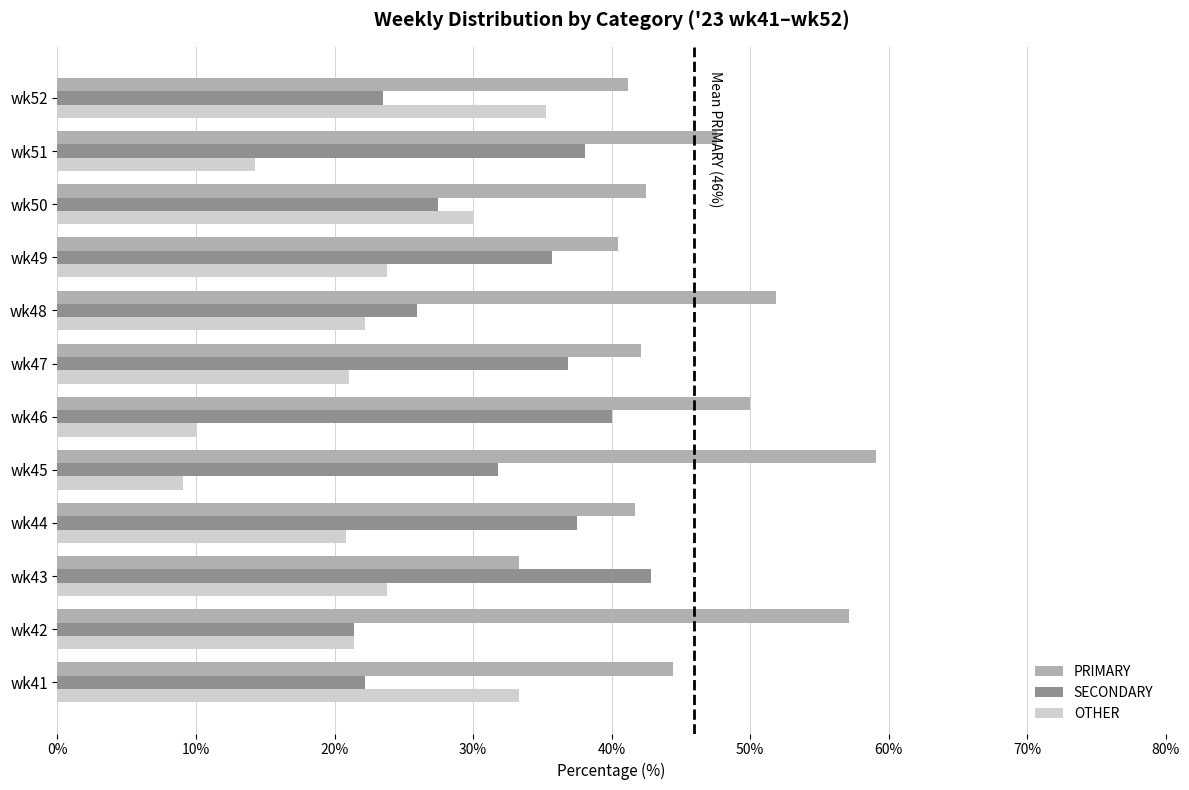

How many values in the SECONDARY series are below 35?

6